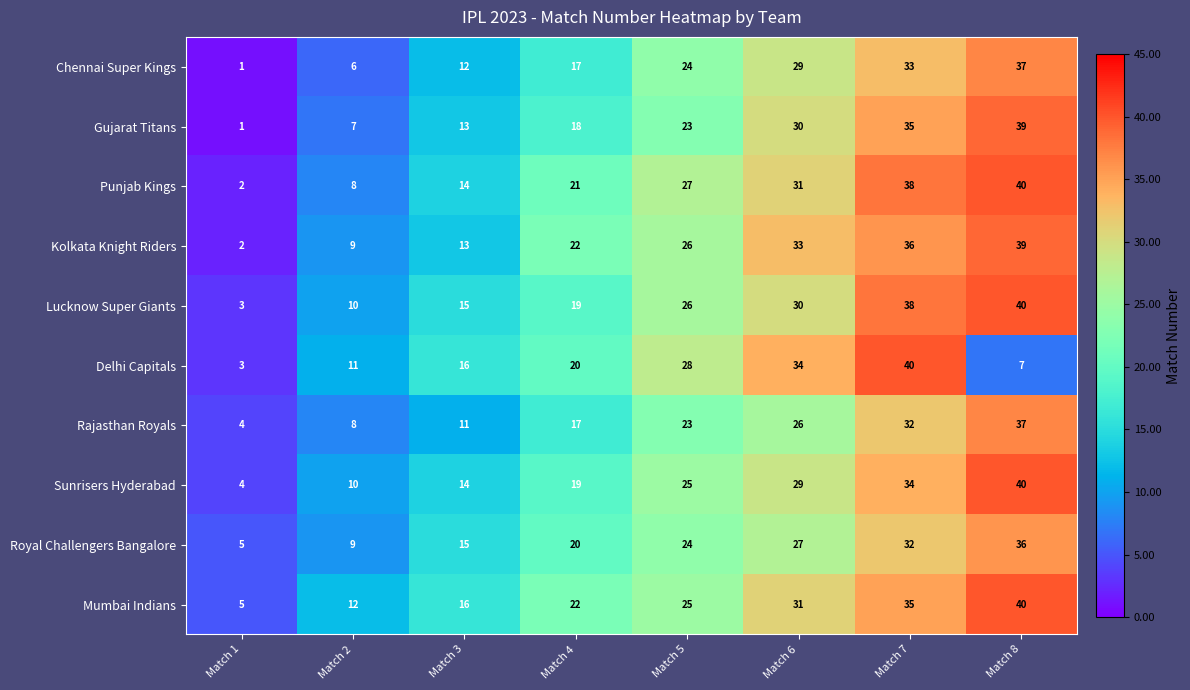

What is the difference between the highest and lowest values at Match 2?

6